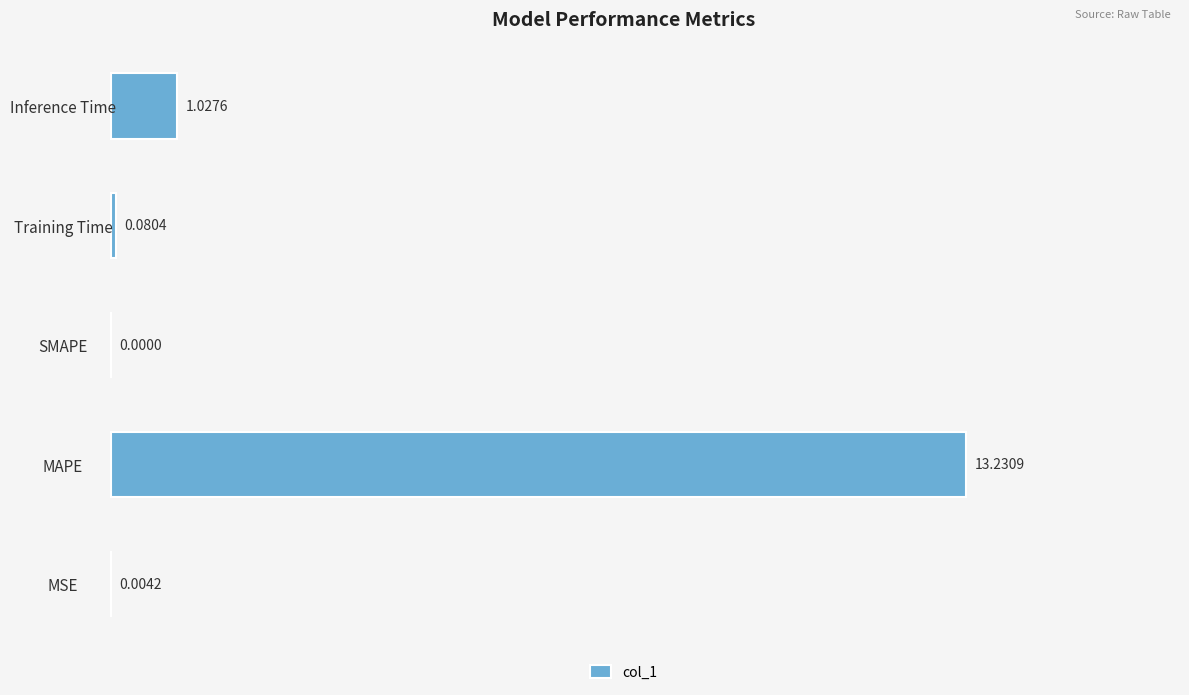

Does the chart contain stacked bars?

No